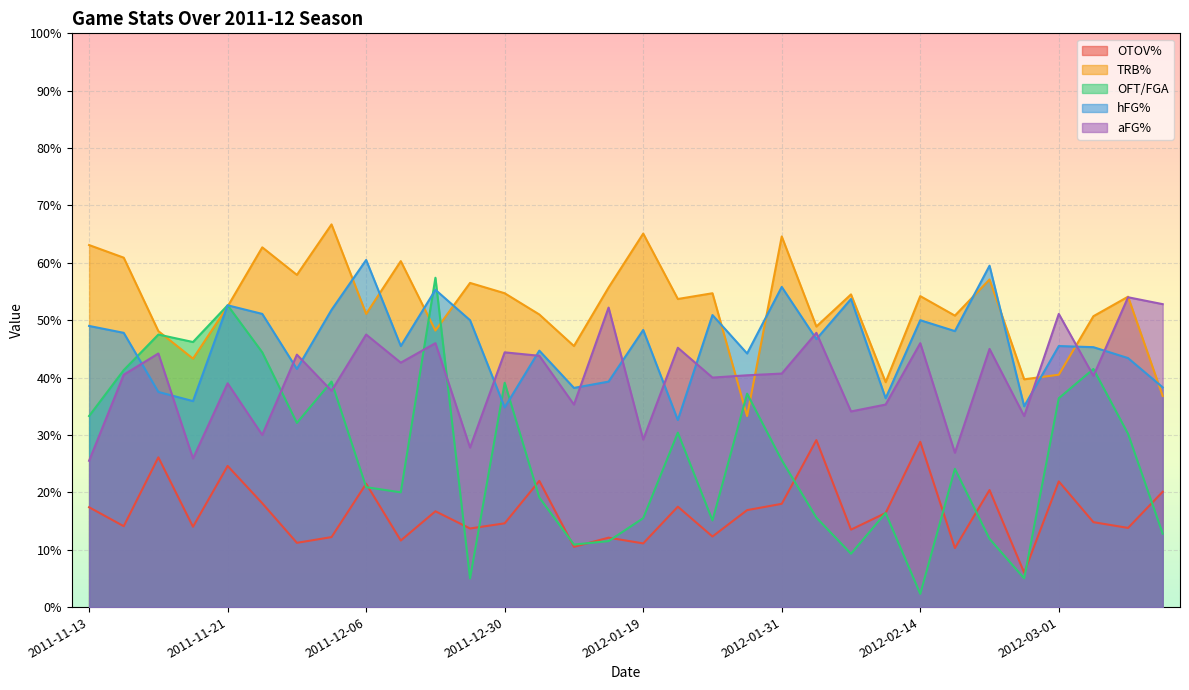

After their last crossing, which series has the higher values: OFT/FGA or TRB%?

TRB%